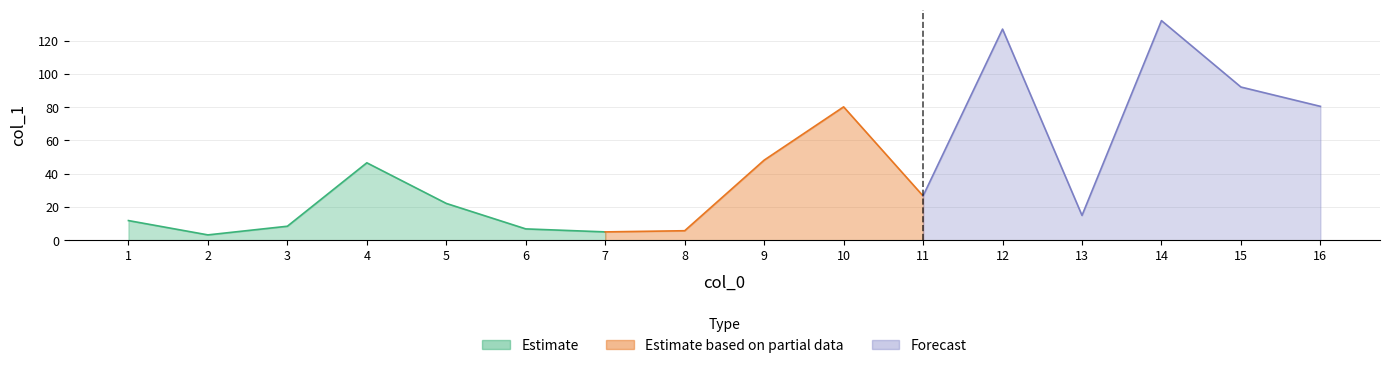

List the labels in order of value, largest first.

14, 12, 15, 16, 10, 9, 4, 11, 5, 13, 1, 3, 6, 8, 7, 2